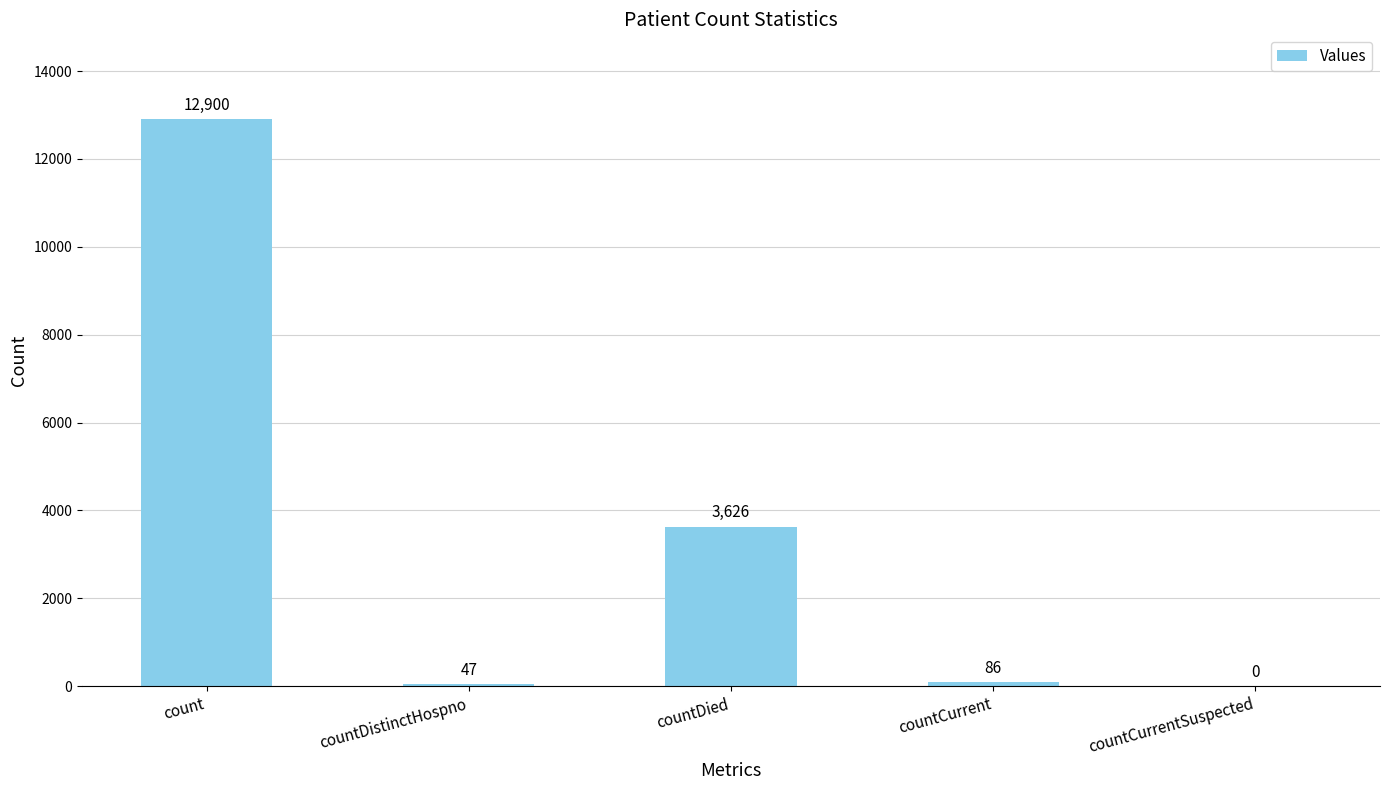

Between countCurrentSuspected and countDied, which is larger?

countDied